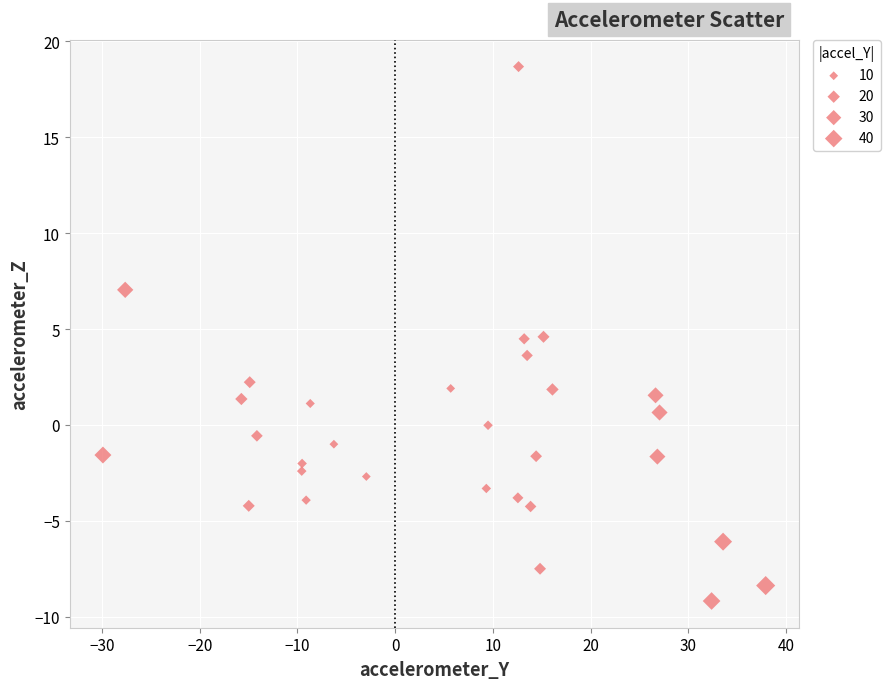

What is the range of X values (max minus min)?

67.8